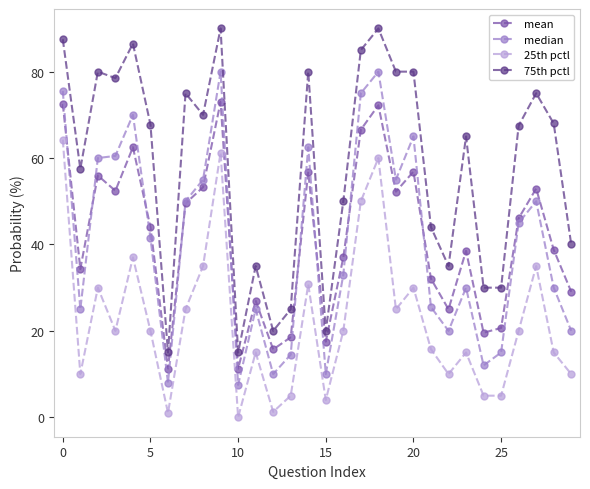

List the series in order of their peak value, lowest first.

25th pctl, mean, median, 75th pctl